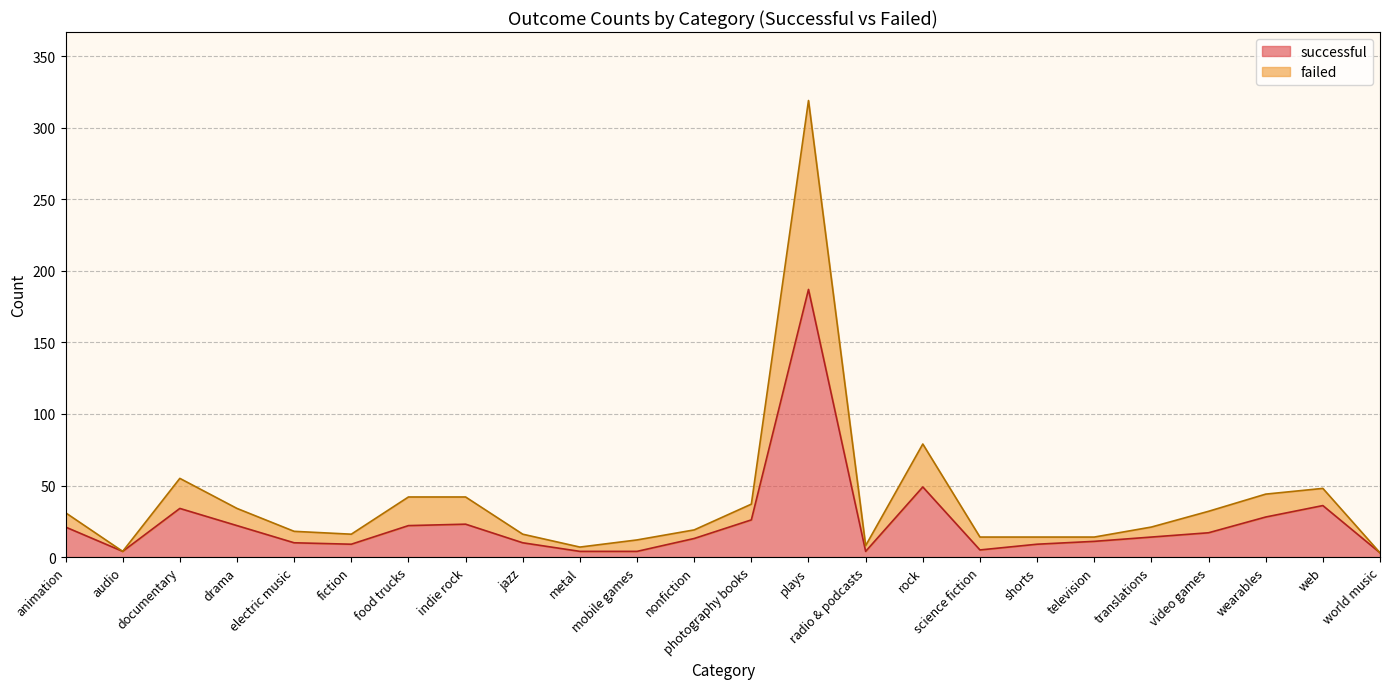

What is the total value across all series at electric music?

18